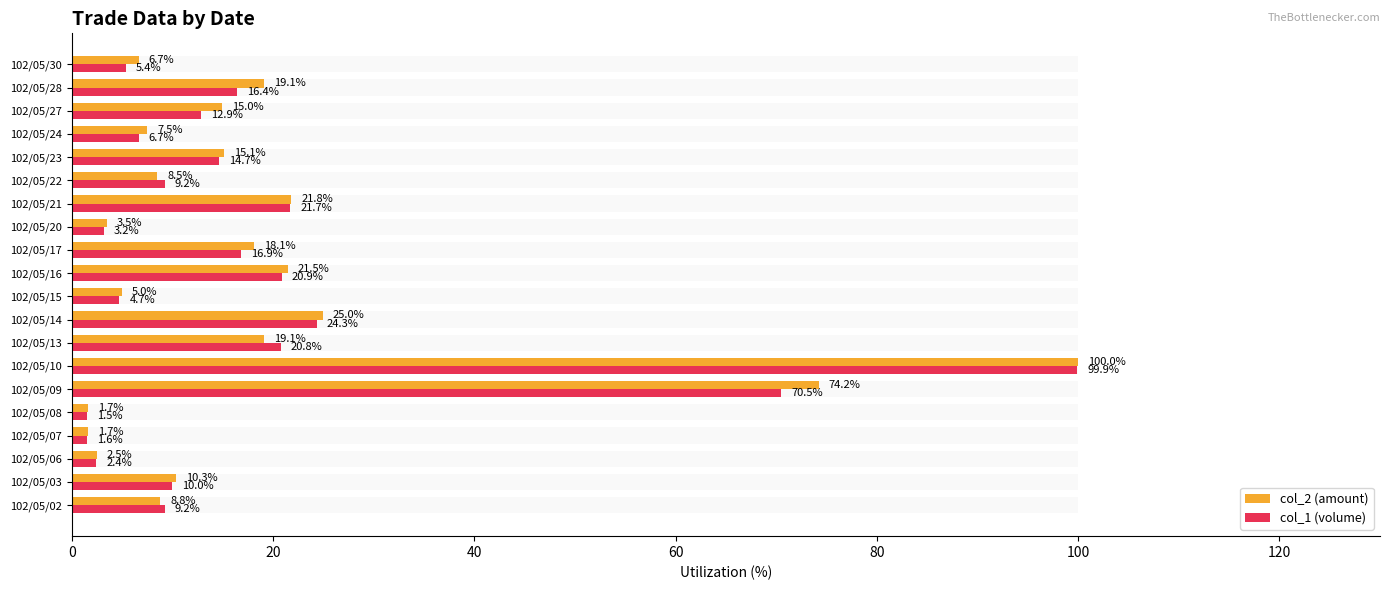

Reading left to right, what are all the values shown in this chart?

col_2 (amount): 8.8	10.3	2.5	1.7	1.7	74.2	100.0	19.1	25.0	5.0	21.5	18.1	3.5	21.8	8.5	15.1	7.5	15.0	19.1	6.7
col_1 (volume): 9.2	10.0	2.4	1.6	1.5	70.5	99.9	20.8	24.3	4.7	20.9	16.9	3.2	21.7	9.2	14.7	6.7	12.9	16.4	5.4